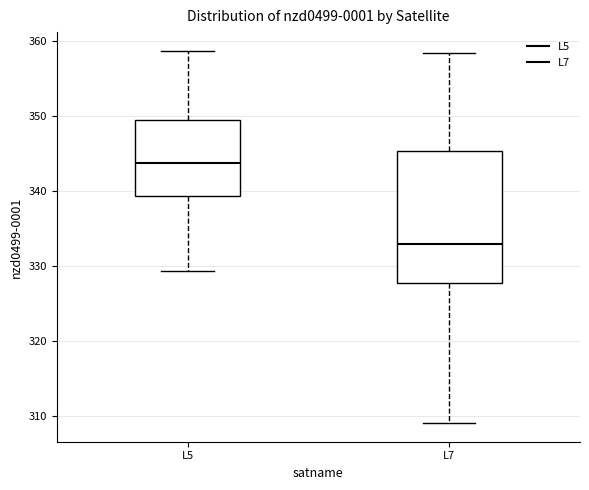

Reading left to right, read every box against the y-axis: the position of its median line, the range the box covers, and the ends of its whiskers. The values are not printed on the chart, so give them approximately, as read against the axis.

L5: median 344, box 339 to 350, whiskers 329 to 359
L7: median 333, box 328 to 345, whiskers 309 to 358